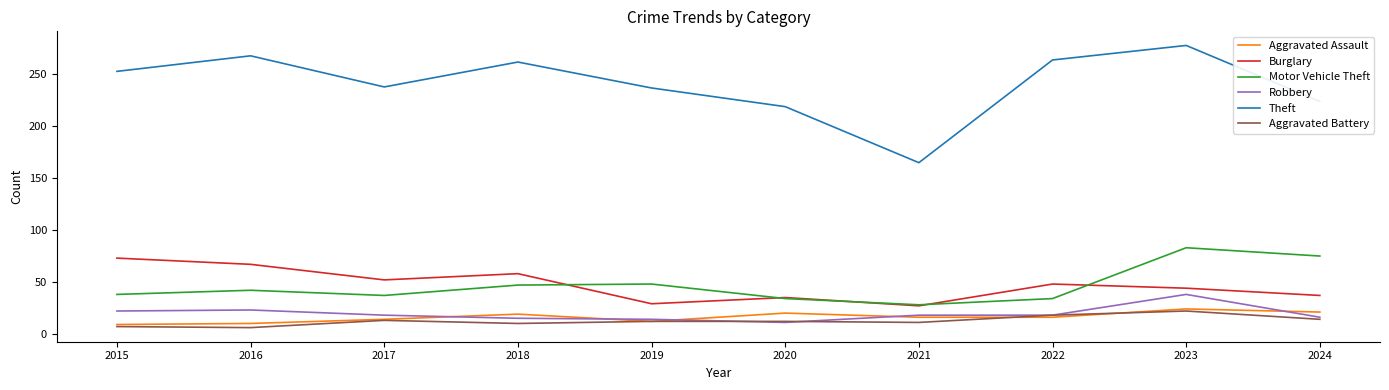

Which series changed the most between 2015 and 2021?

Theft